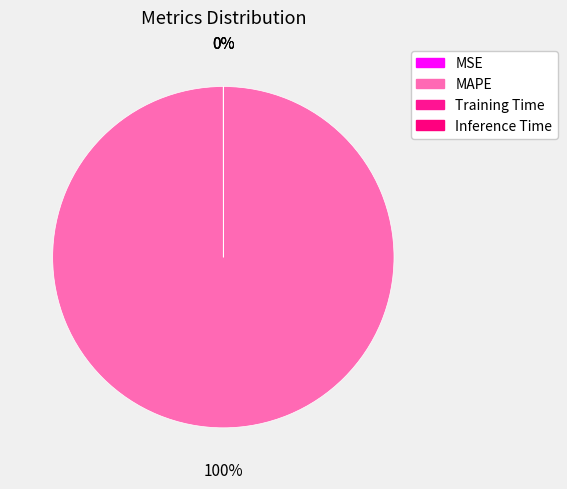

How much of the chart is everything except Inference Time?

100.0%